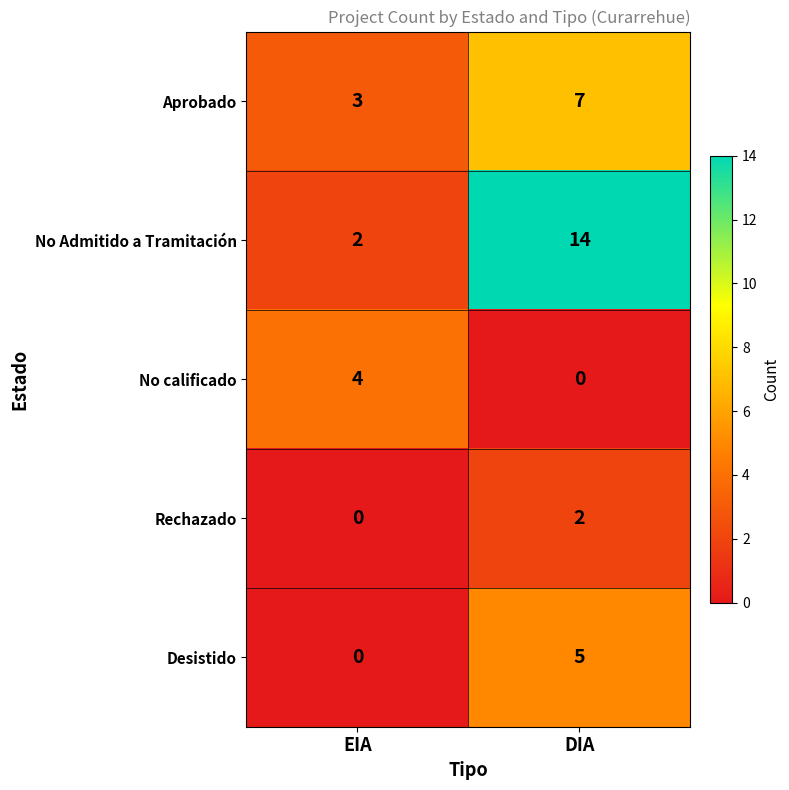

What is the total value across all series at EIA?

9